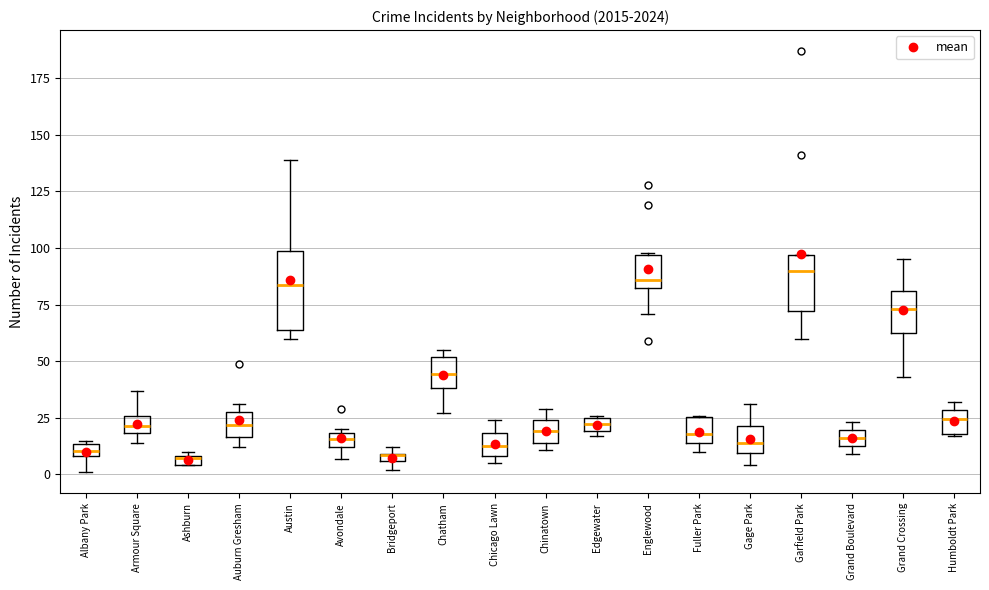

Where does the median line of the box for Auburn Gresham sit on the y-axis? The values are not printed on the chart, so give them approximately, as read against the axis.

20